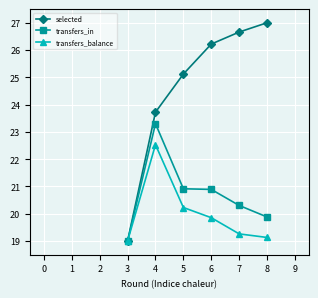

The value of transfers_in at 8 is 5.9. True or false?

False